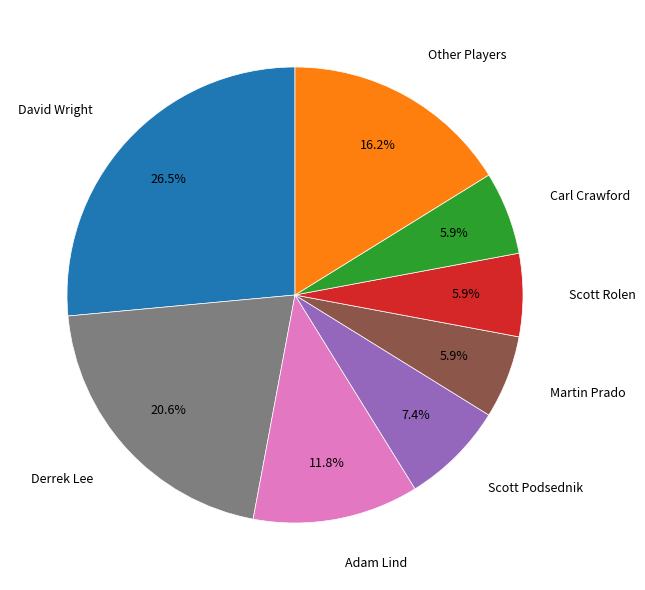

To the nearest percent, what is the difference between the largest and smallest slice percentages?

21%